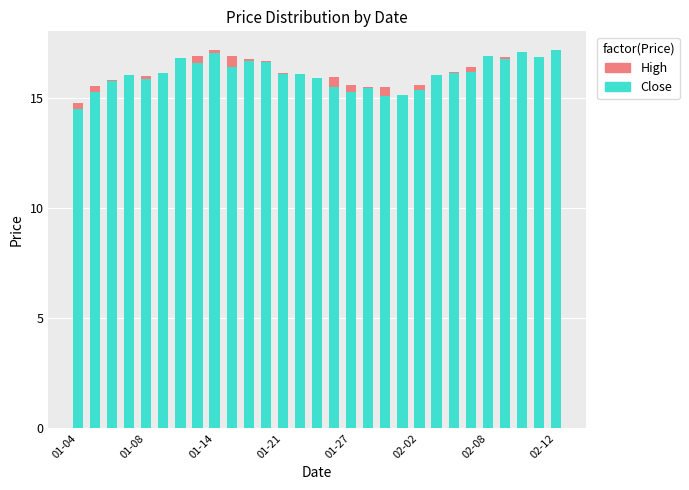

What is the sum of all Close values?

467.4